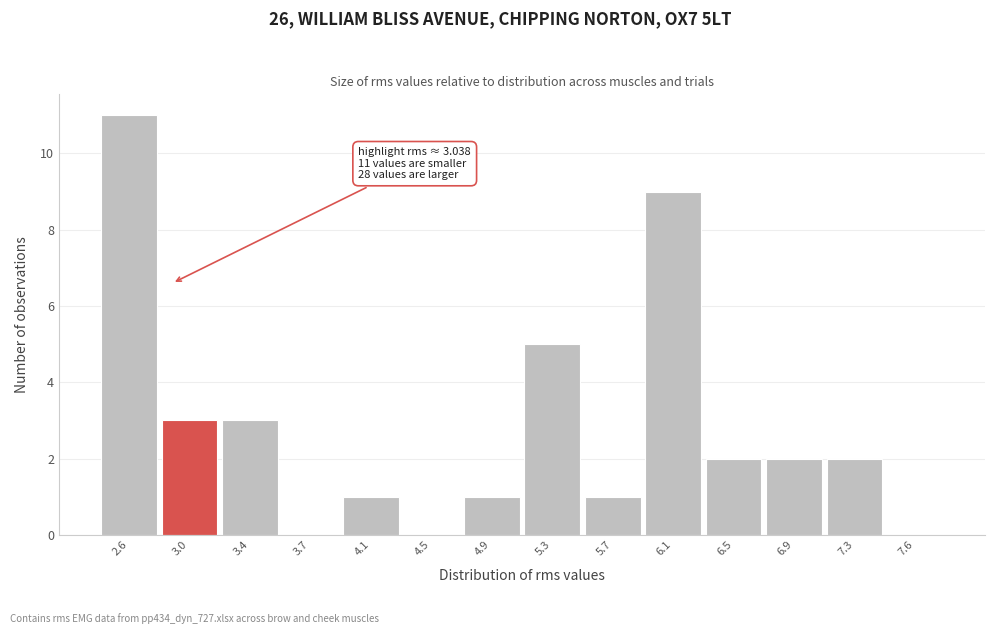

Reading left to right, transcribe all the data shown in this chart.

2.6=11	3.0=3	3.4=3	3.7=0	4.1=1	4.5=0	4.9=1	5.3=5	5.7=1	6.1=9	6.5=2	6.9=2	7.3=2	7.6=0